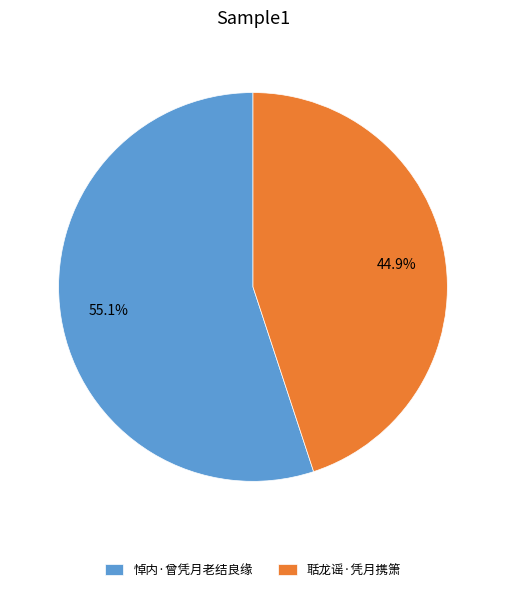

To the nearest percent, what is the difference between the largest and smallest slice percentages?

10%